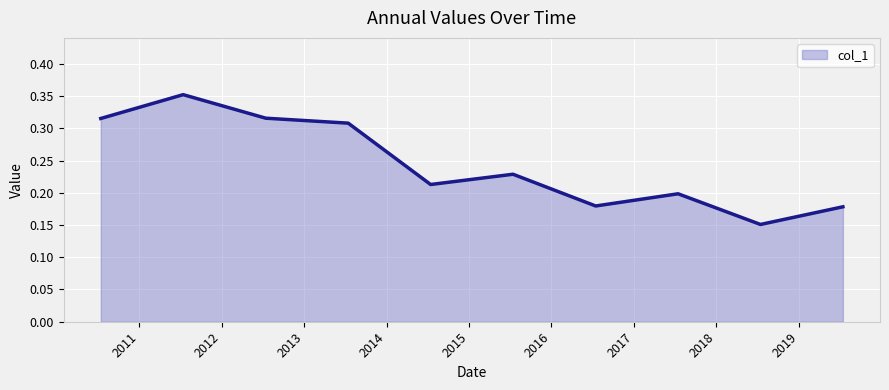

Does the chart display data point markers on the line(s)?

No